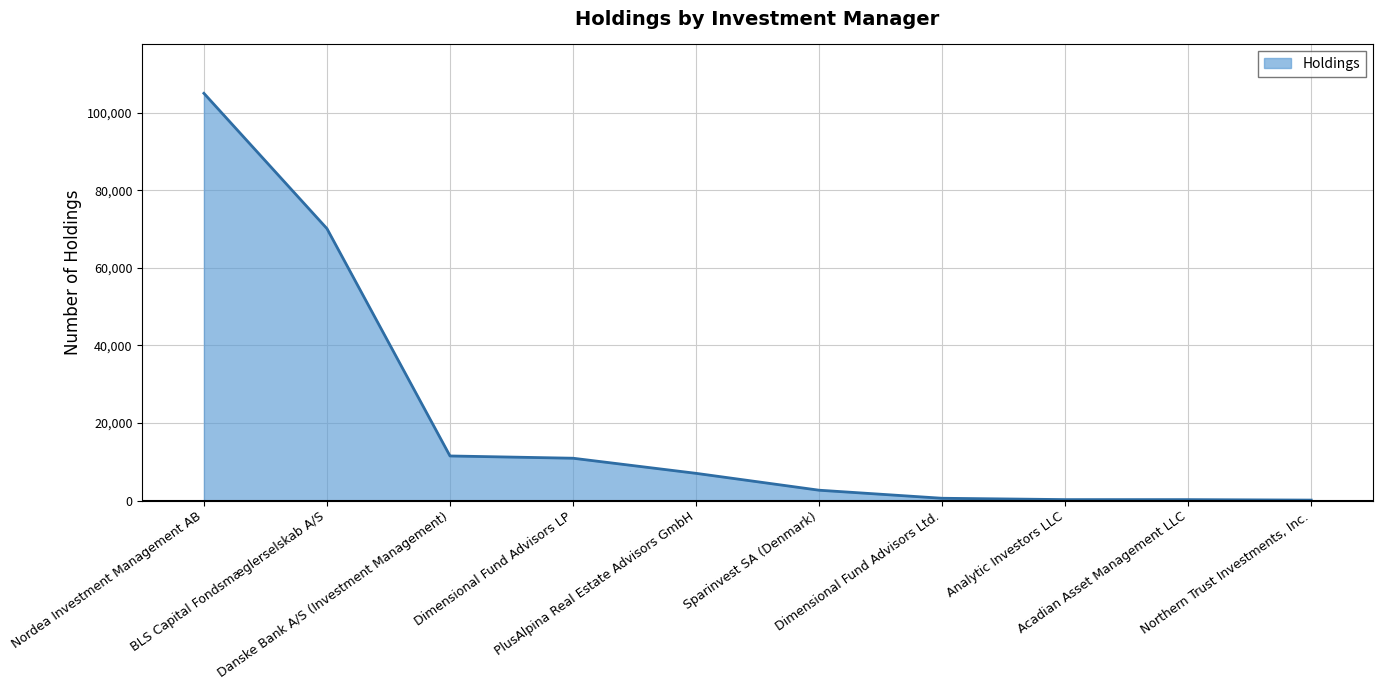

The value at Nordea Investment Management AB is 168106. True or false?

False